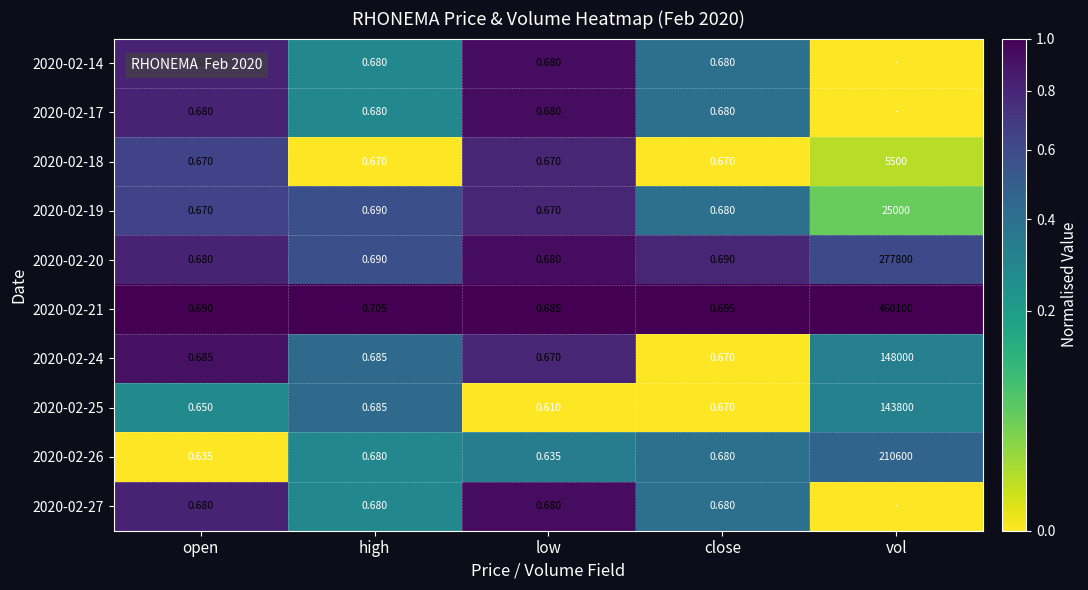

What is the difference between the highest and lowest values at high?

0.0